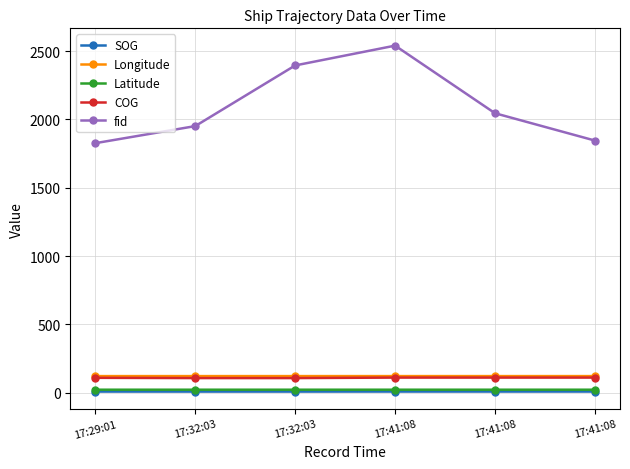

Reading left to right, extract all data points from this chart.

SOG: 8.2	8.1	8.1	8.3	8.3	8.3
Longitude: 121.4	121.4	121.4	121.4	121.4	121.4
Latitude: 21.7	21.7	21.7	21.7	21.7	21.7
COG: 108.8	106.9	106.9	110.5	110.5	110.5
fid: 1826.0	1951.0	2395.0	2540.0	2045.0	1845.0